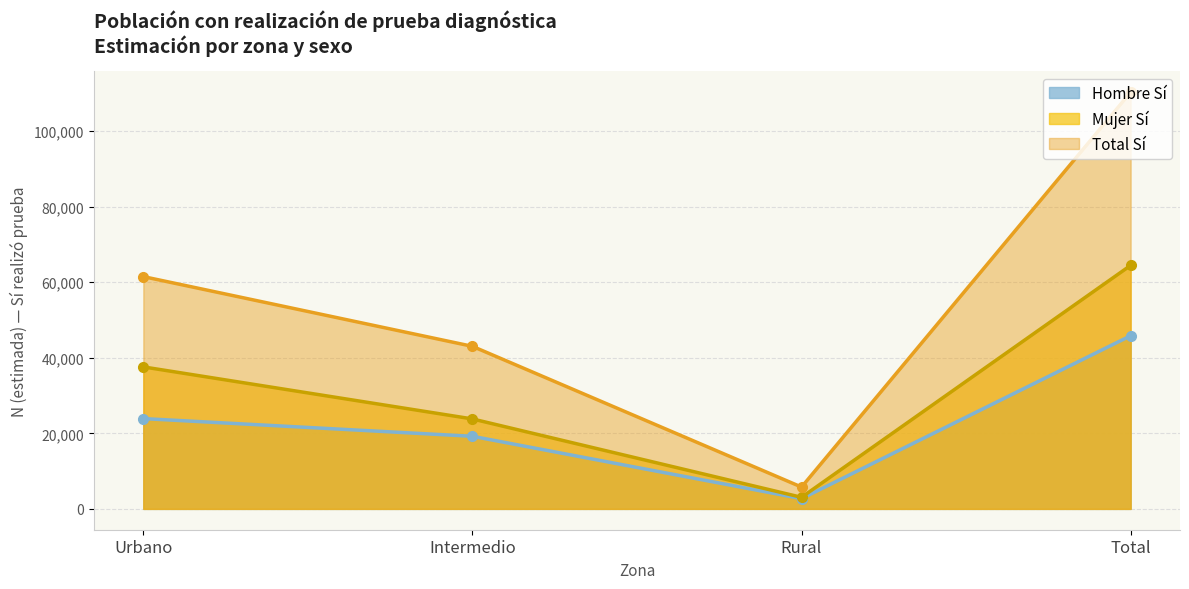

What is the label of the 2nd point from the right?

Rural